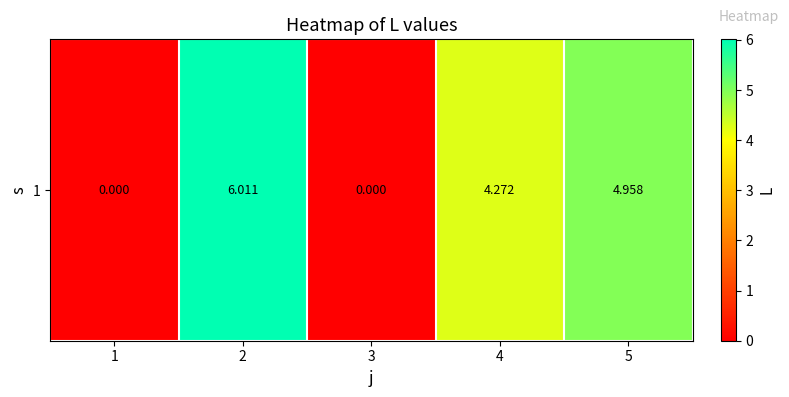

What is the difference between the second highest and second lowest values?

5.0